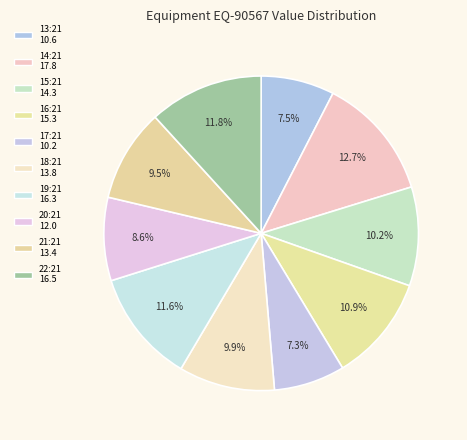

Rank the categories by value from highest to lowest.

14:21, 22:21, 19:21, 16:21, 15:21, 18:21, 21:21, 20:21, 13:21, 17:21